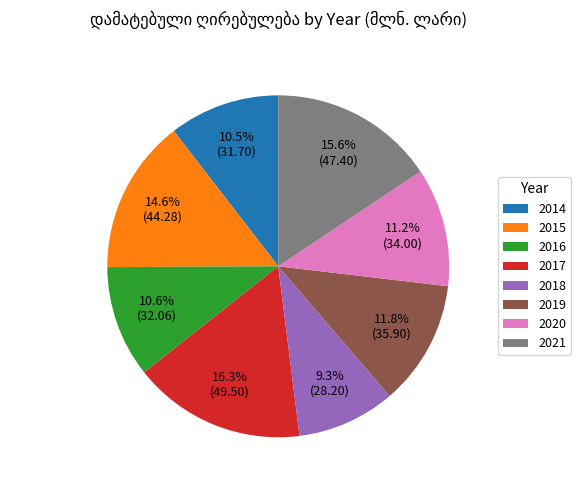

What percentage is the 2020 slice, to the nearest percent?

11%